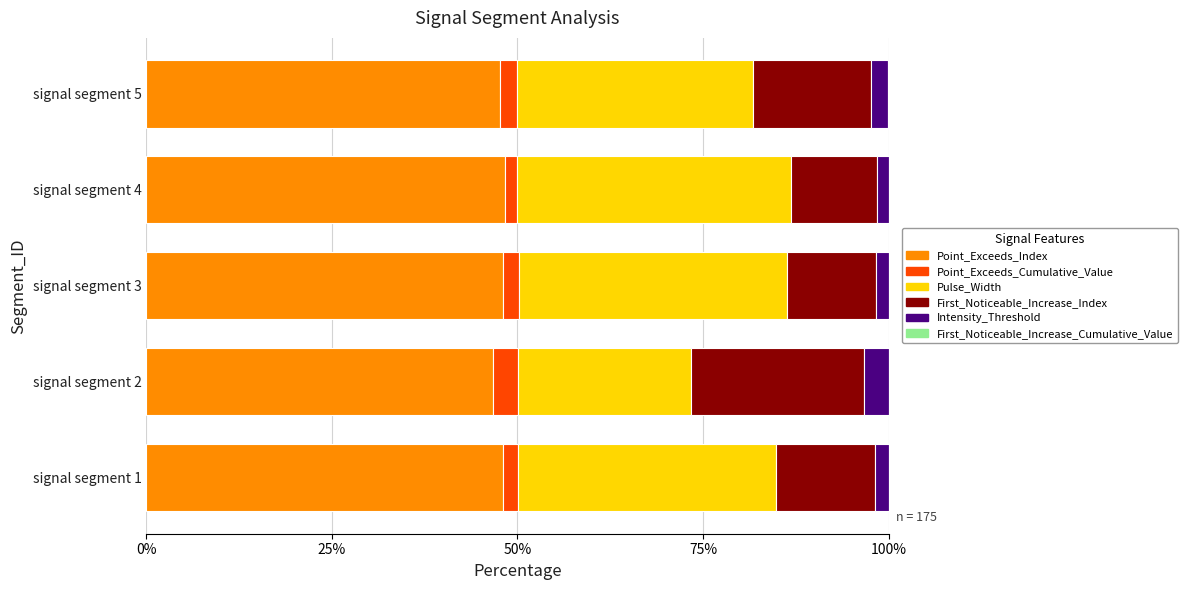

What is the total value across all series at signal segment 2?

100.0